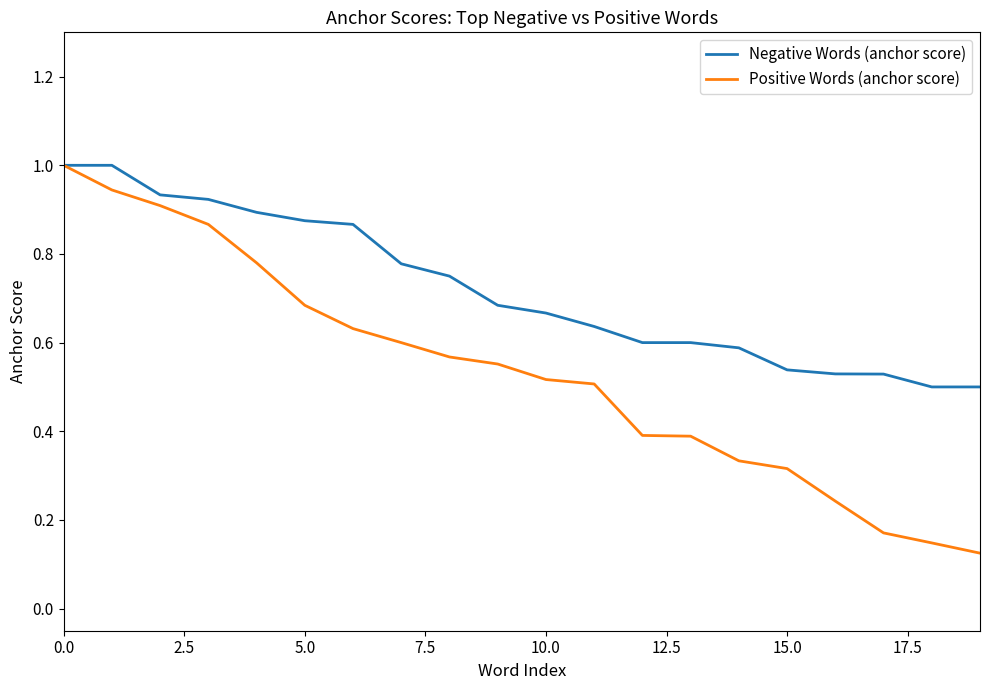

Rank the series by their average value, from lowest to highest.

Positive Words (anchor score), Negative Words (anchor score)